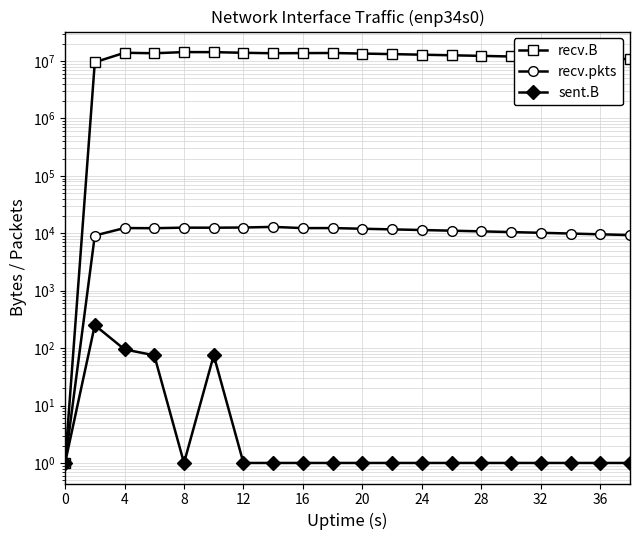

Is it true that sent.B equals 0 at 28?

False